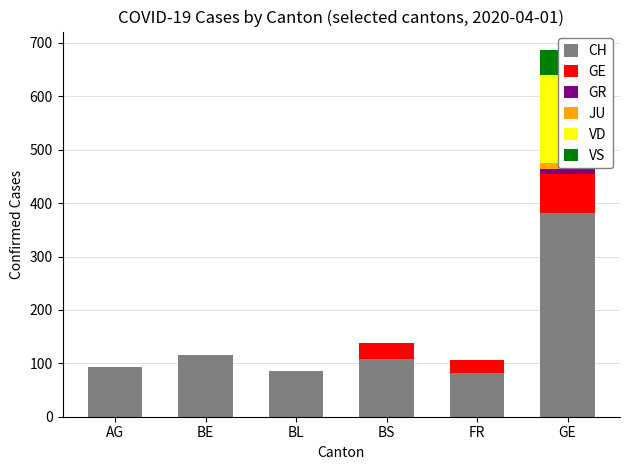

Where is VS nearest to the value 23?

AG